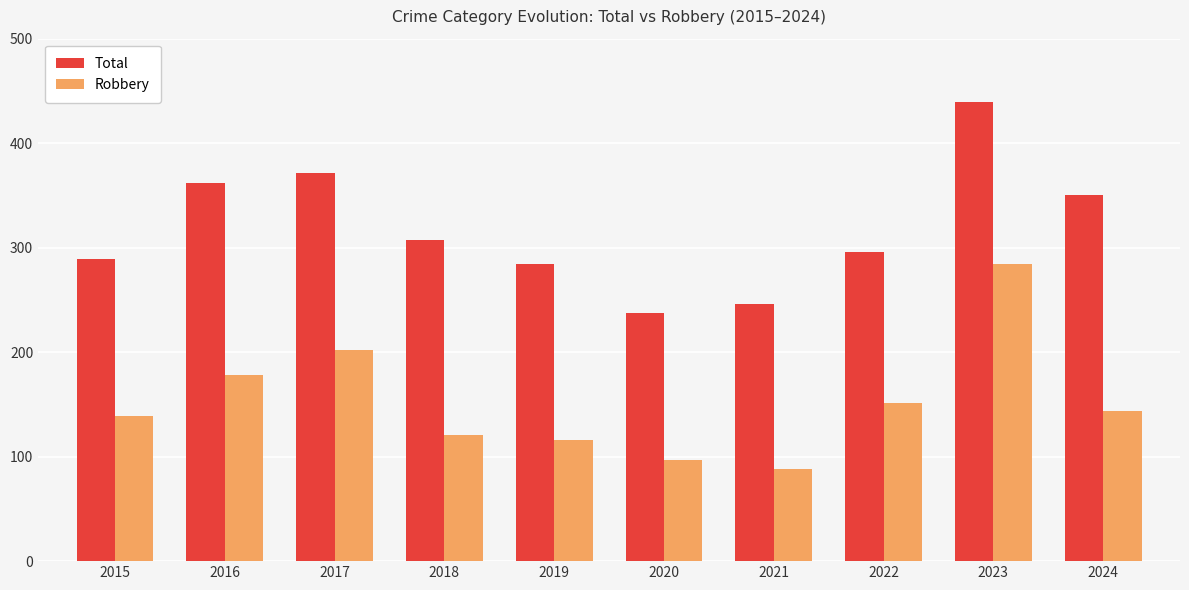

How many distinct data groups are displayed?

2